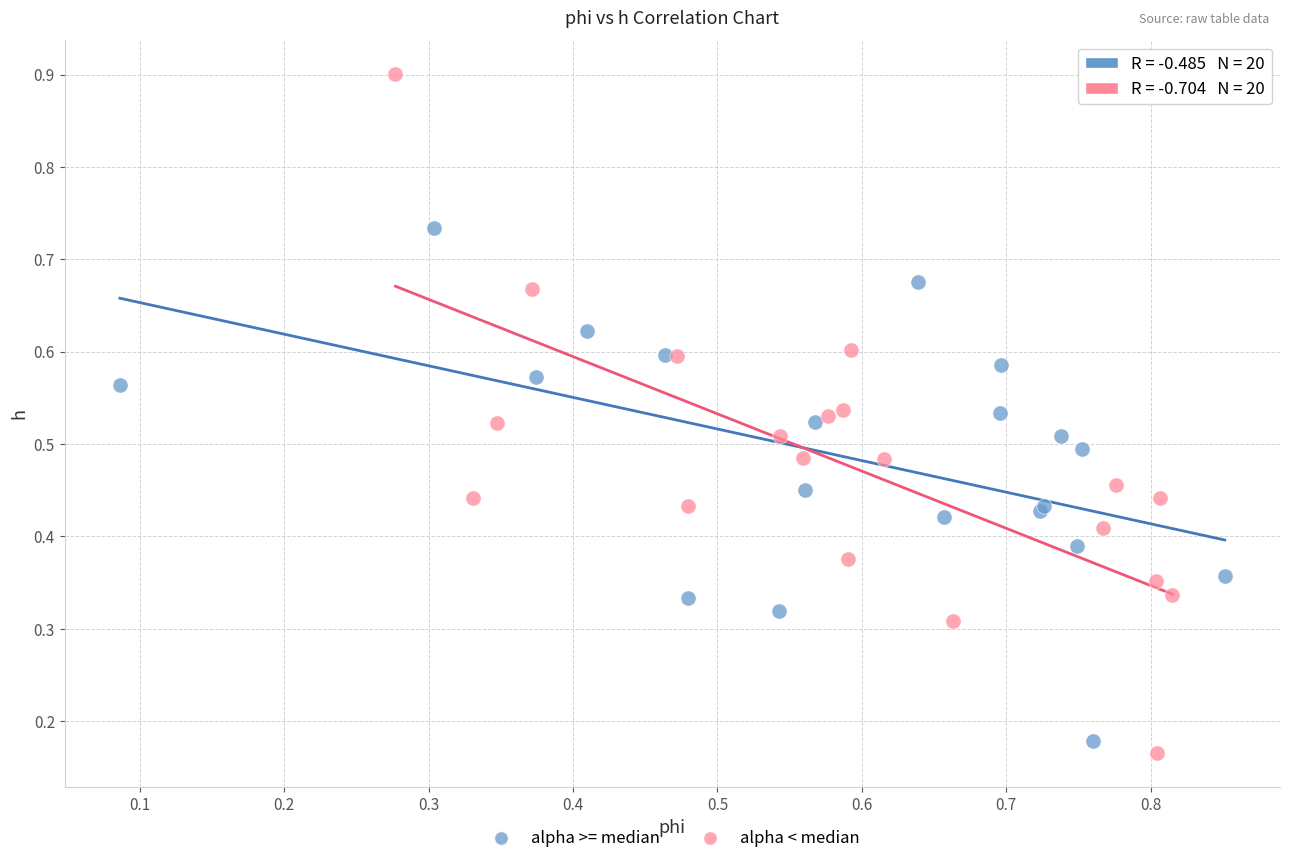

What are all the series names shown in the legend?

alpha >= median, alpha < median